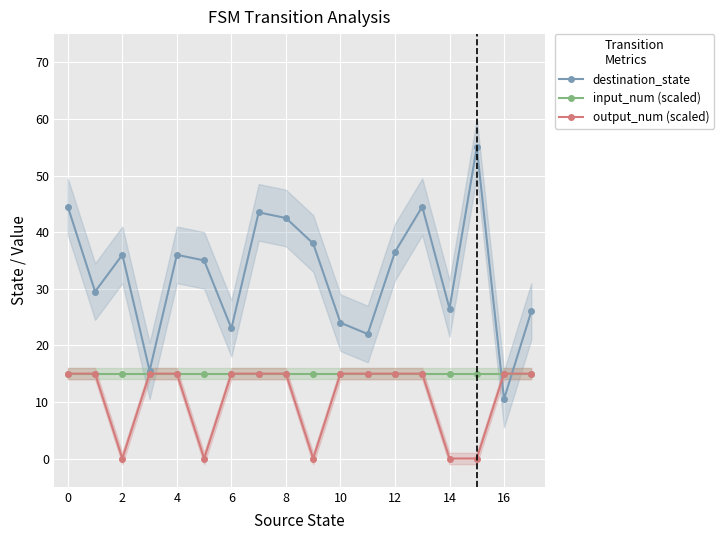

How many distinct data groups are displayed?

3